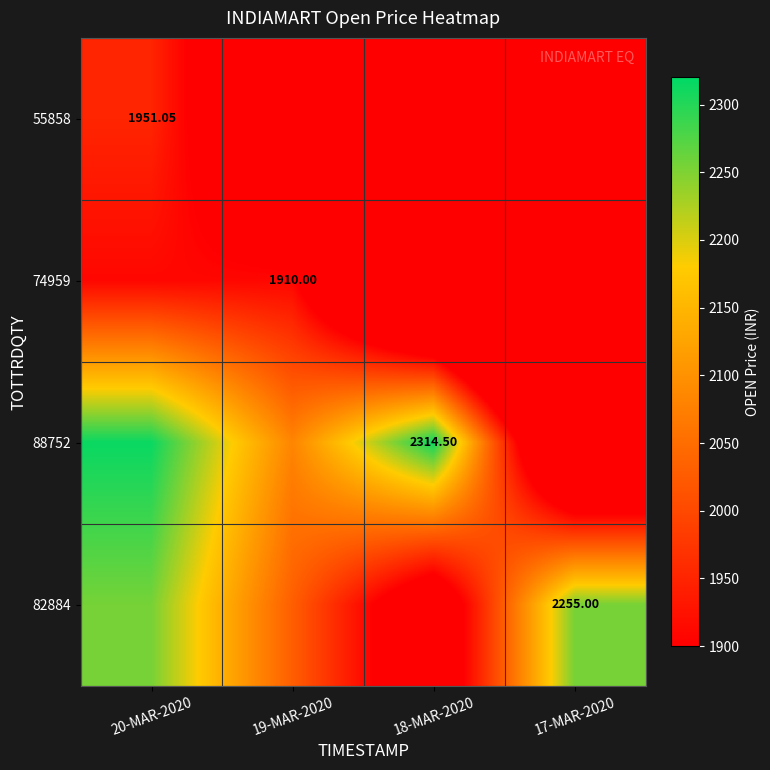

Is the value of 82884 at 17-MAR-2020 greater than the value of 55858 at 20-MAR-2020?

Yes